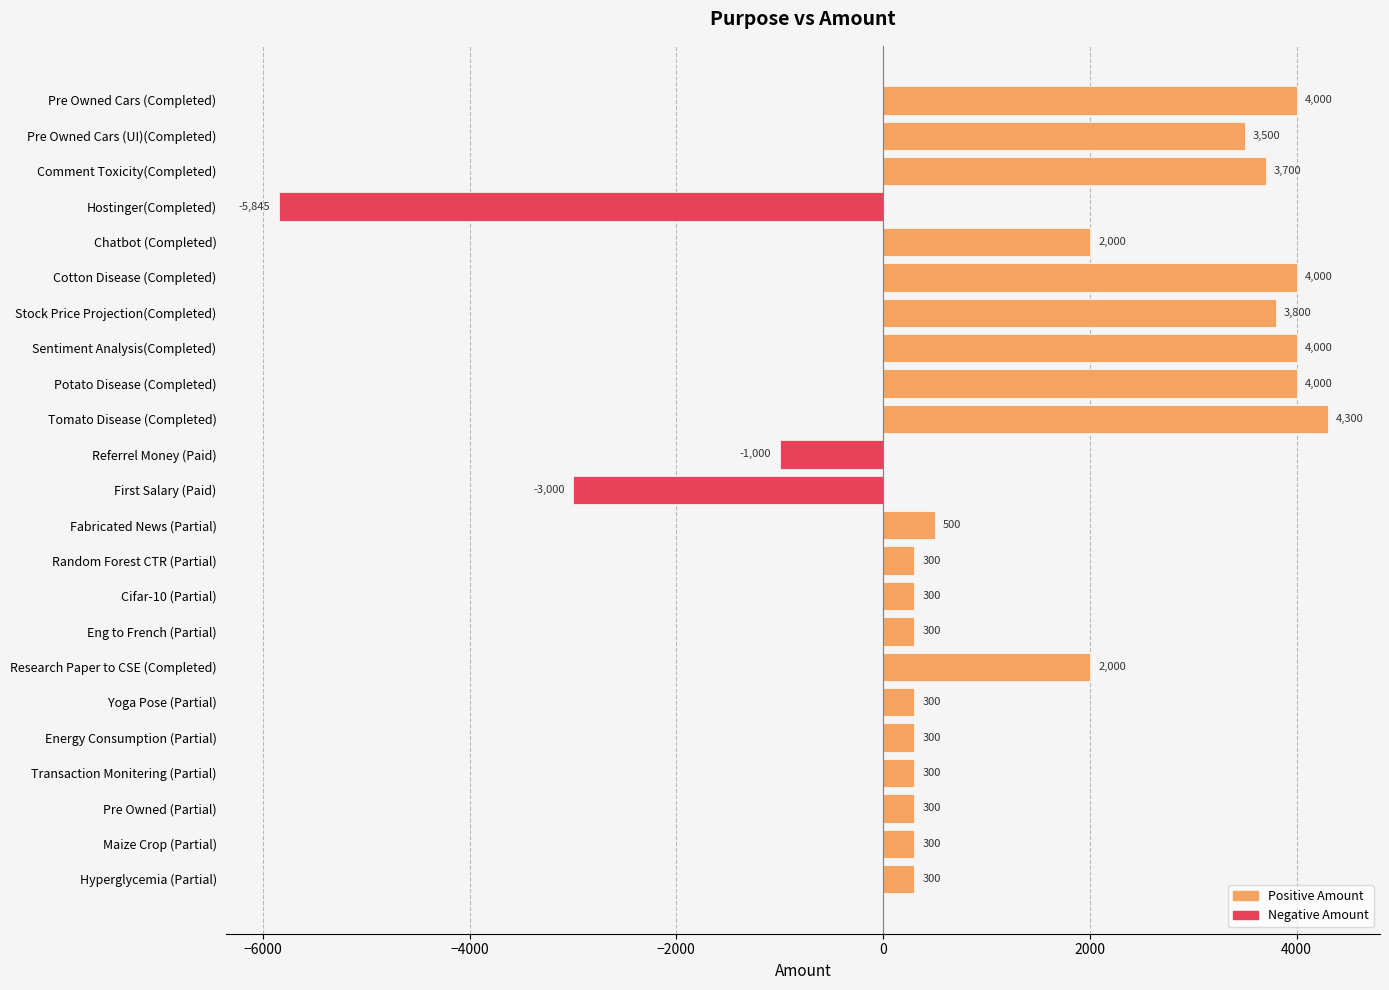

What is the maximum value shown in the chart?

4300